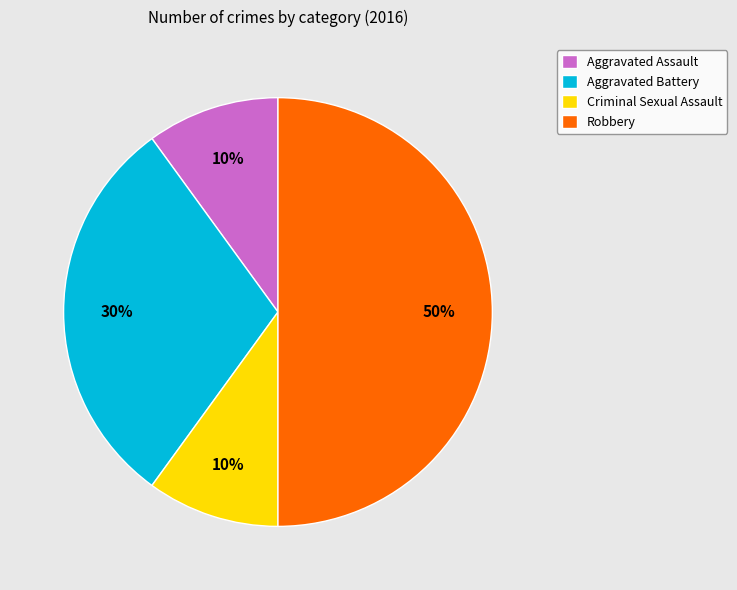

Combined, do Criminal Sexual Assault and Aggravated Battery account for over 50%?

No